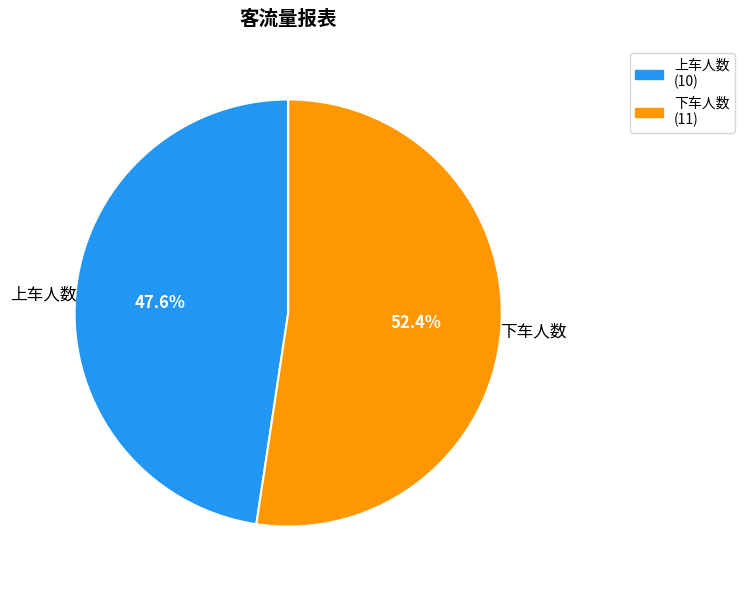

Which category has the smallest portion of the pie?

上车人数